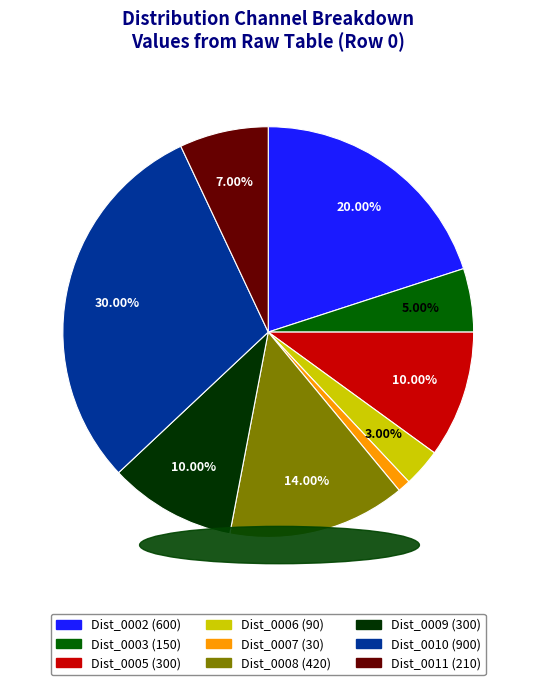

Which slice is the smallest?

Dist_0007